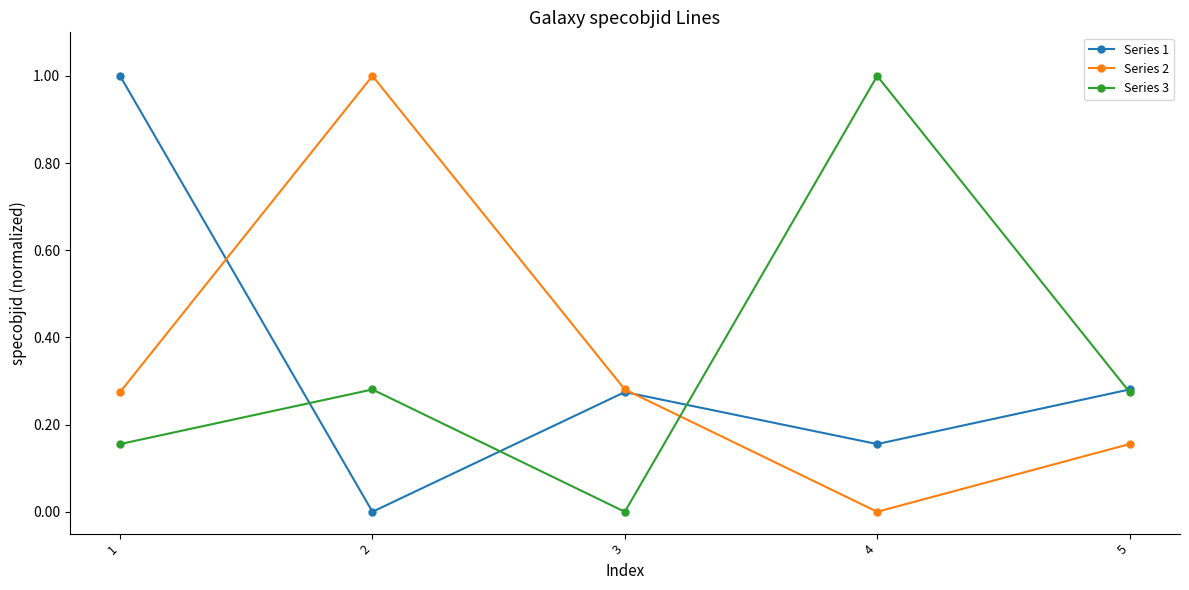

What is the difference between the highest and lowest values at 1?

0.8